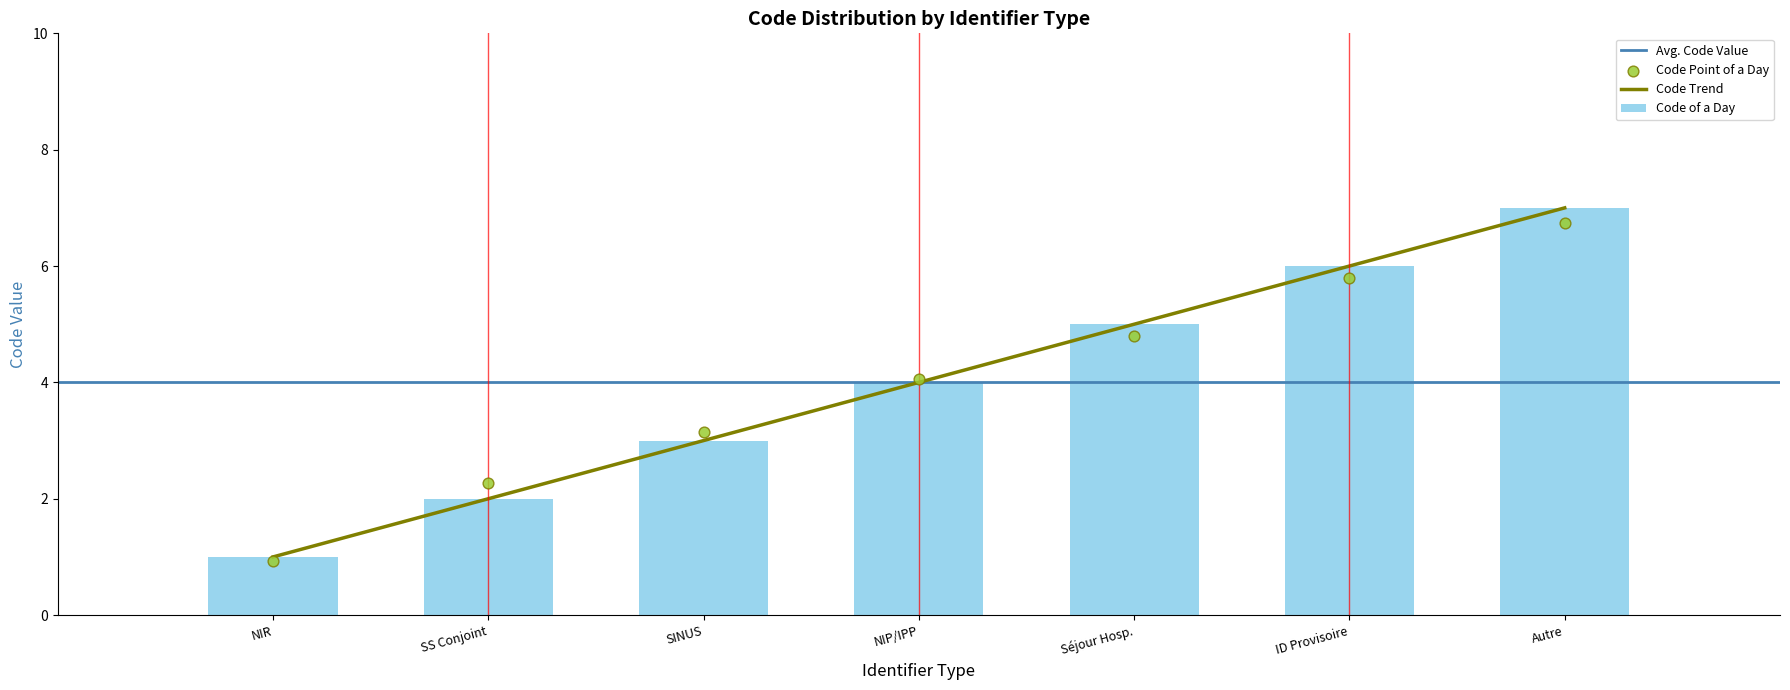

What is the sum of the Code of a Day values at NIP/IPP and Autre?

11